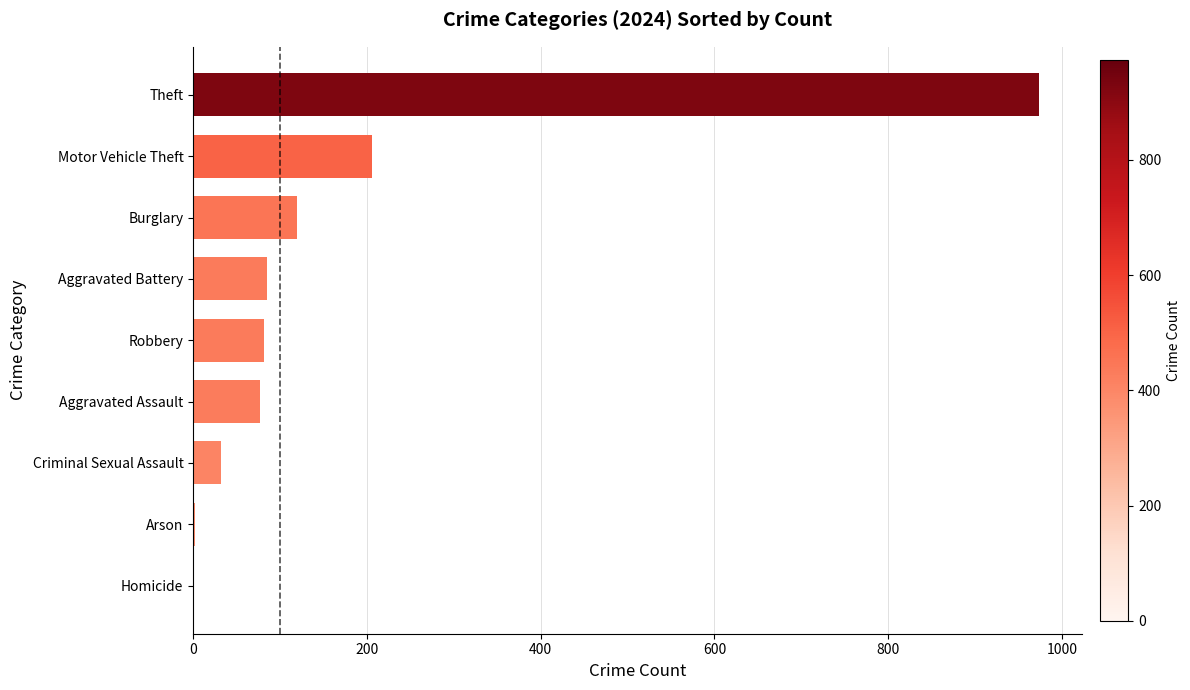

Between Burglary and Theft, which is larger?

Theft